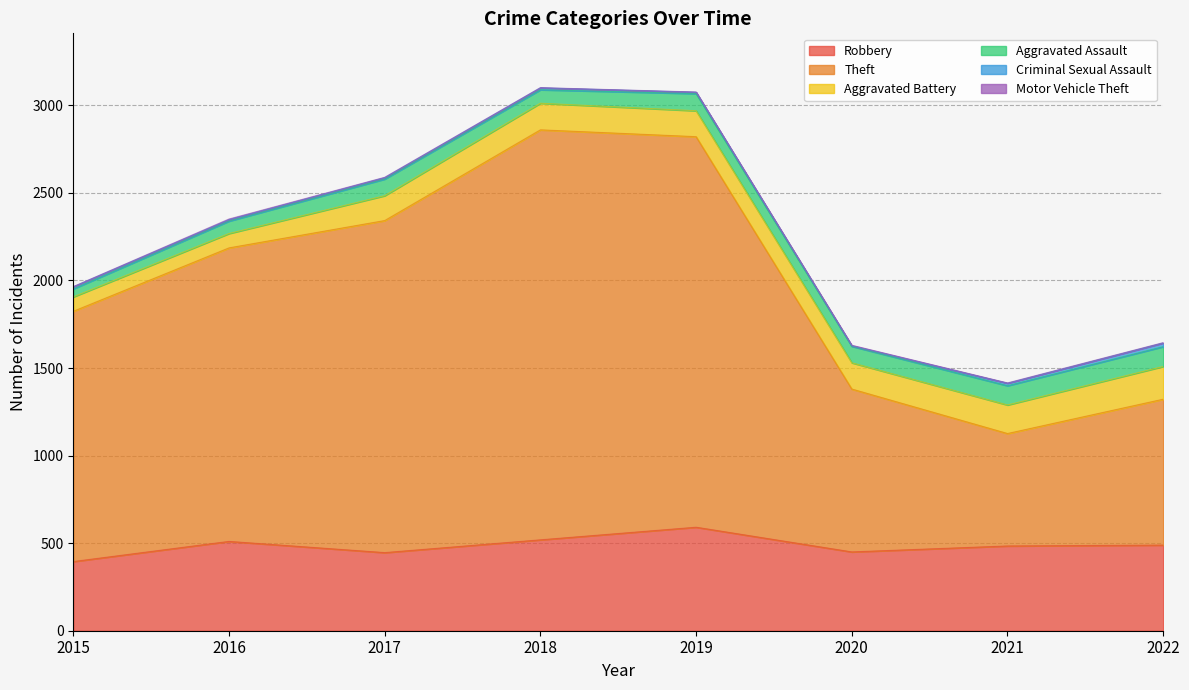

Reading left to right, what are all the values shown in this chart?

Robbery: 395	510	446	519	591	450	484	489
Theft: 1429	1676	1896	2341	2230	930	642	833
Aggravated Battery: 82	82	142	152	148	150	163	187
Aggravated Assault: 46	71	95	77	98	94	110	113
Criminal Sexual Assault: 12	8	8	11	8	3	14	21
Motor Vehicle Theft: 1	4	2	1	1	3	2	2